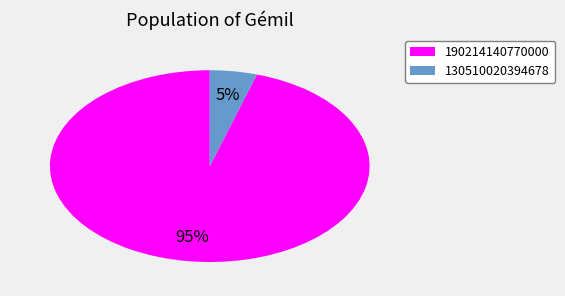

How many slices are in this pie chart?

2